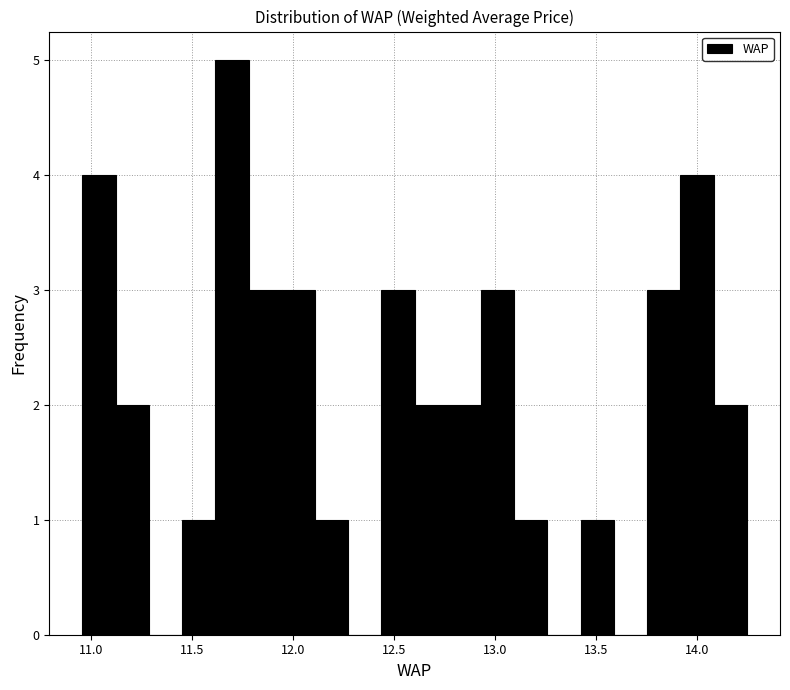

Around what value on the x-axis is the tallest bar? Give the approximate position of its centre, as read against the axis.

11.70